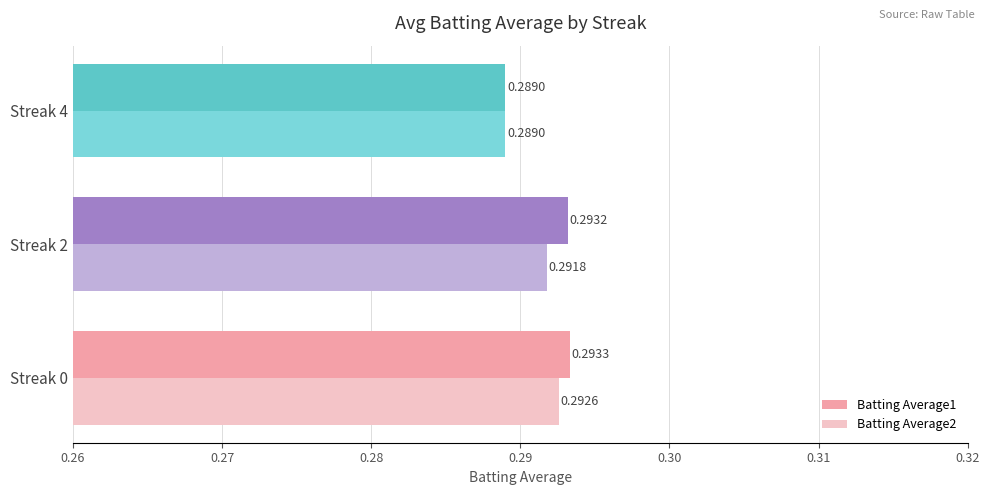

Which series has the largest total across all categories?

Batting Average1